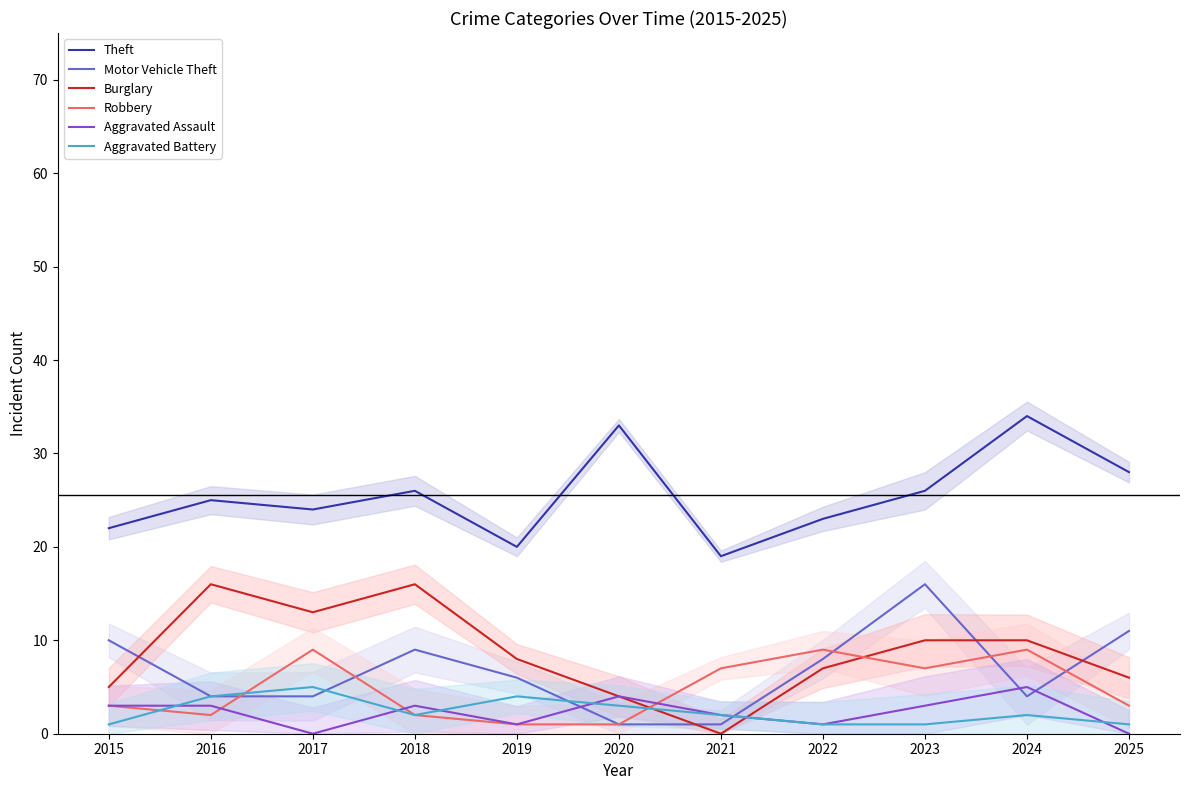

Which series has the widest spread of values?

Burglary